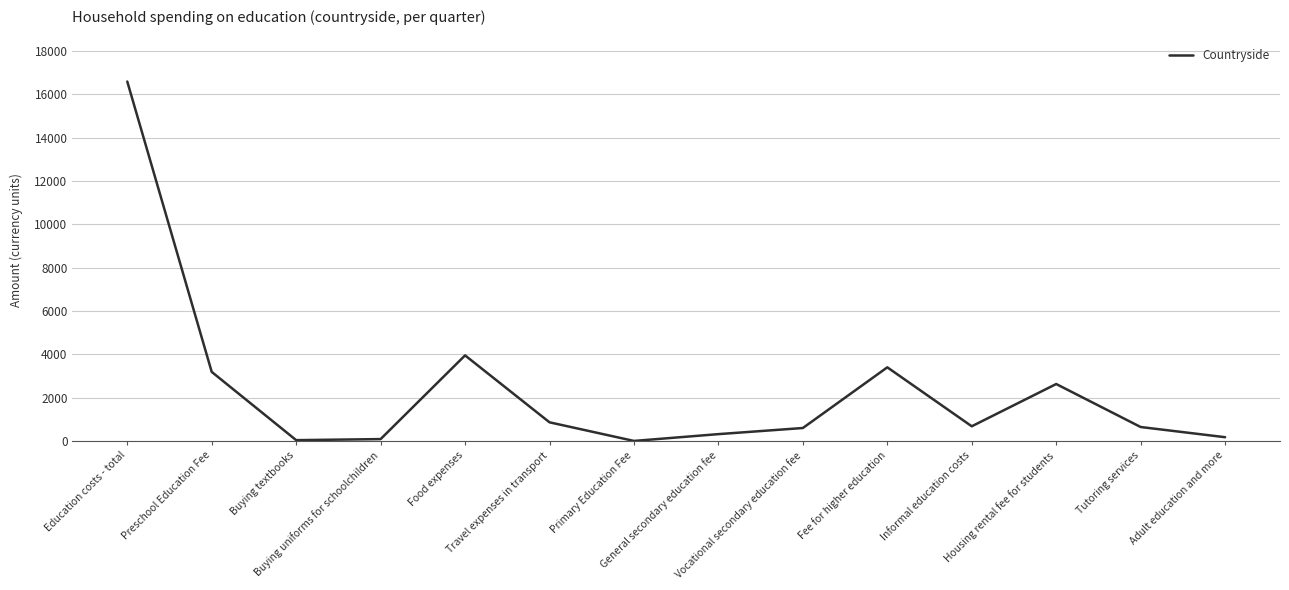

What is the difference between the maximum and minimum values?

16582